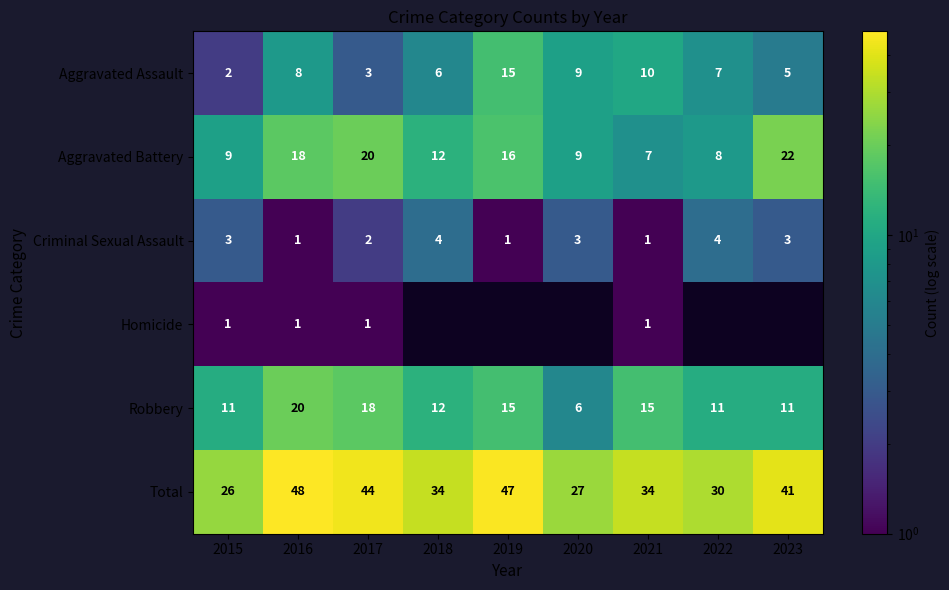

The Robbery series shows 11 at 2022. True or false?

True